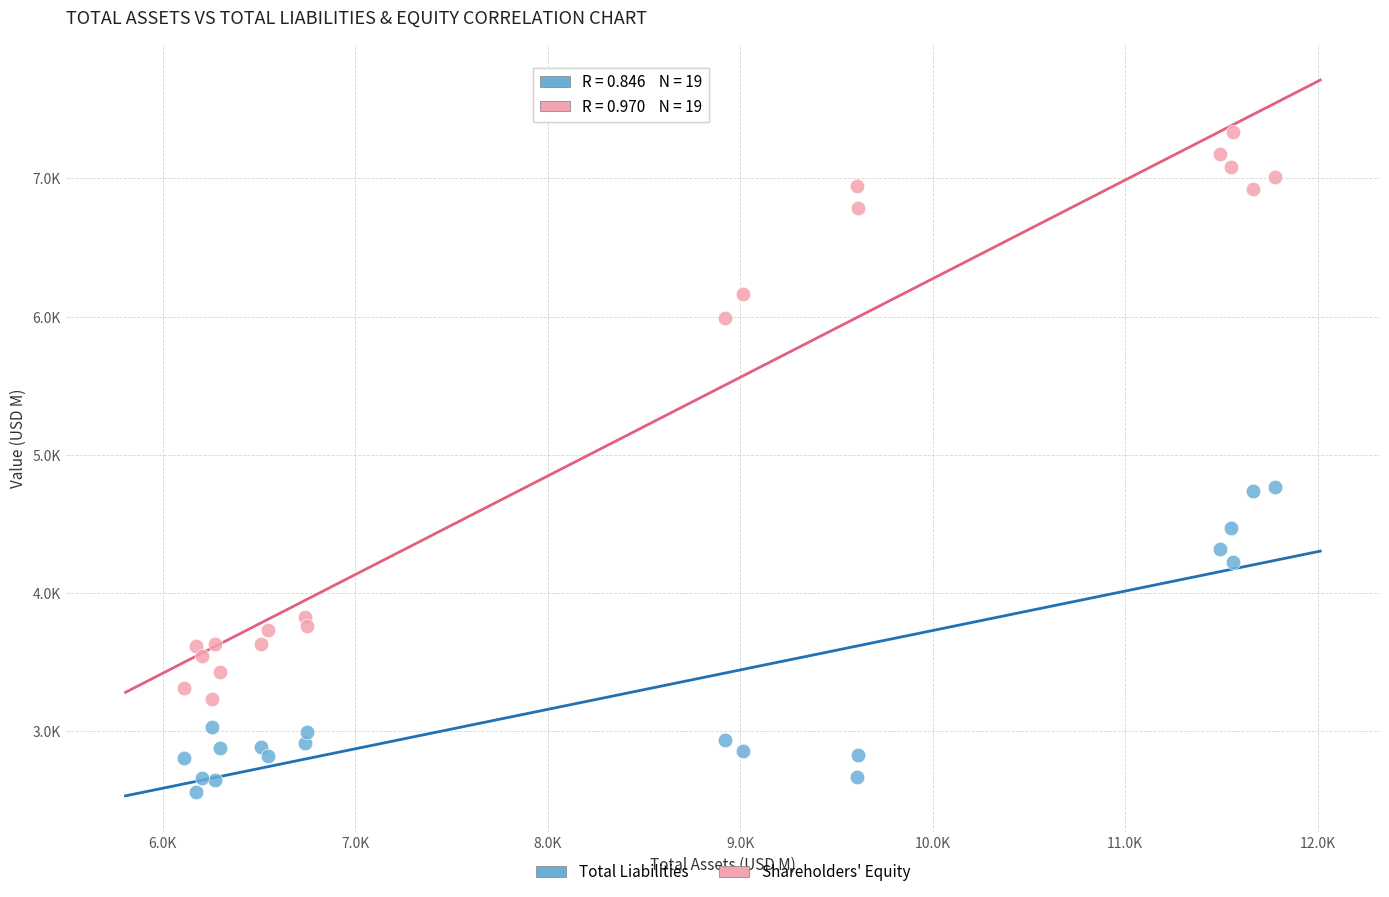

Which series has the largest Y range (max minus min)?

Shareholders' Equity